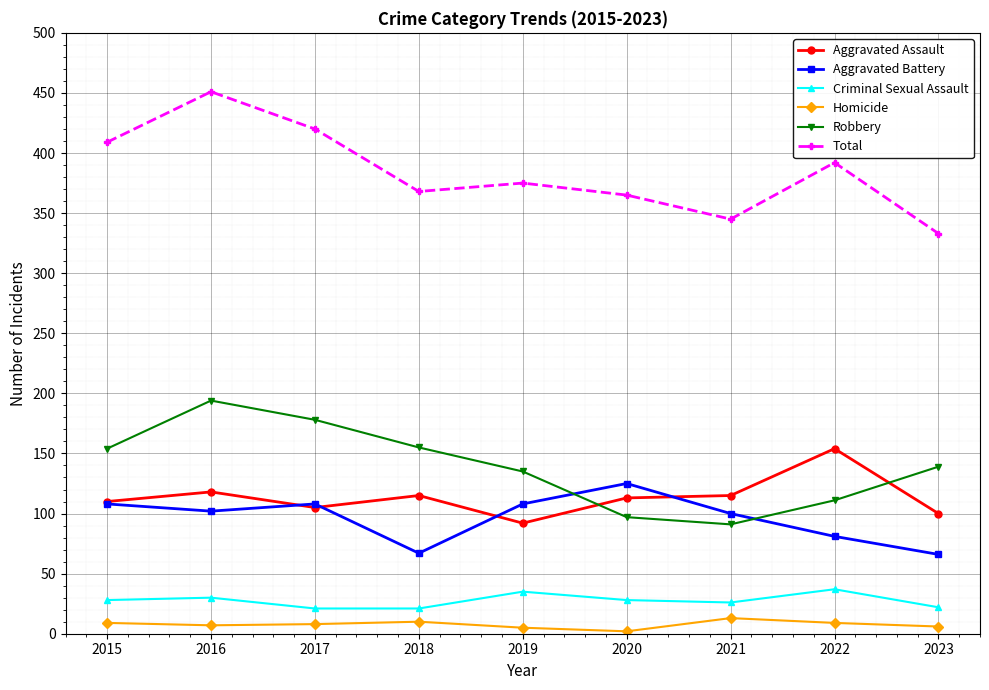

Which series changed the most between 2016 and 2023?

Total